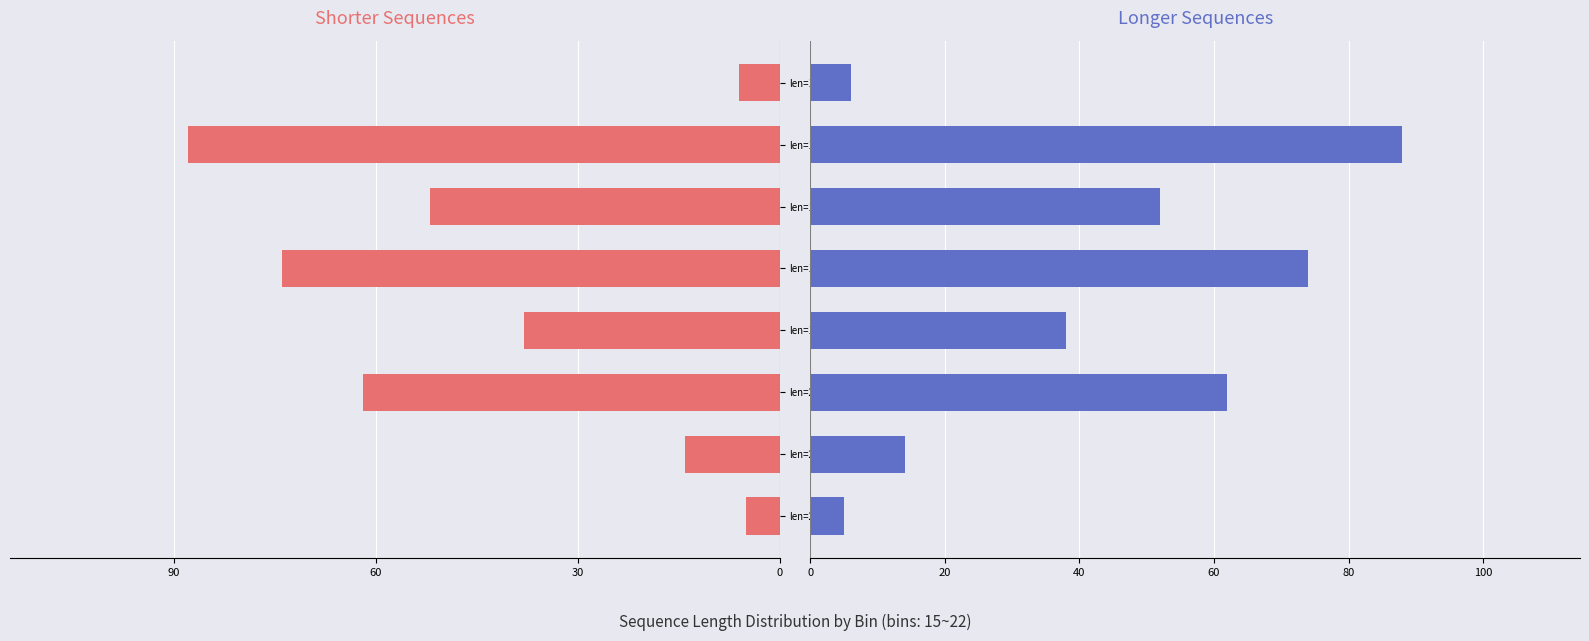

Is the value of Count (right) at len=15 greater than the value of Count (left) at len=15?

Yes